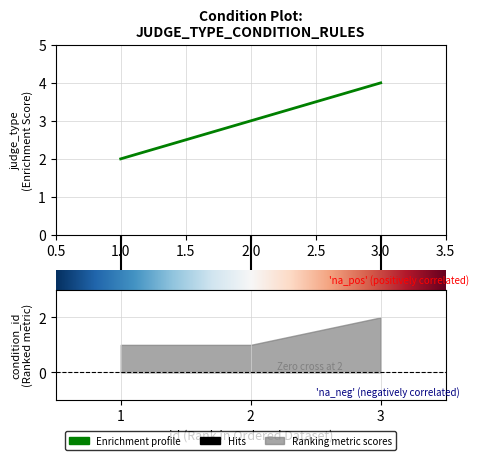

How many values are below 3?

1